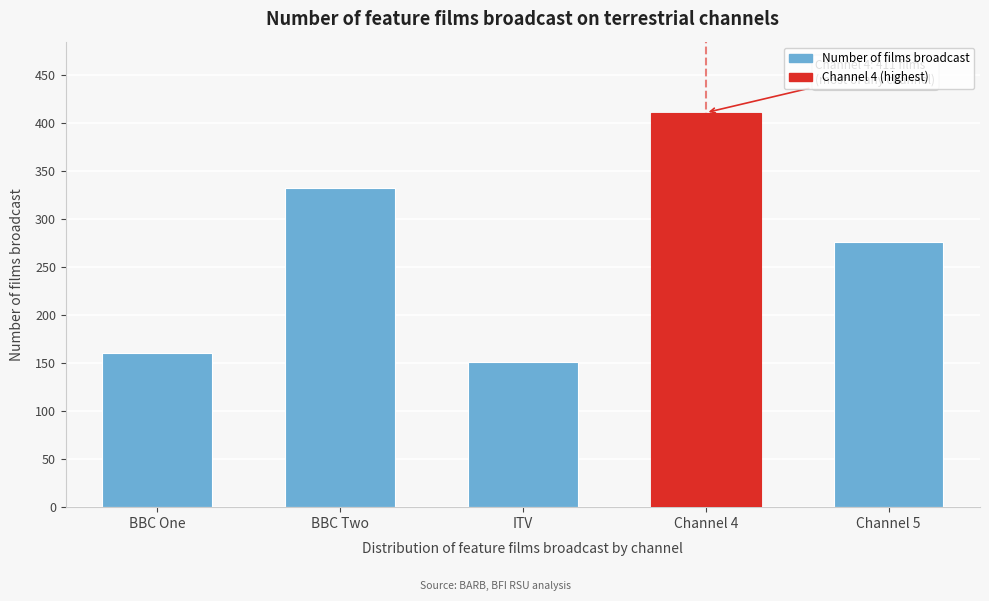

Reading right to left, list all the values displayed in this chart.

276	411	151	332	161